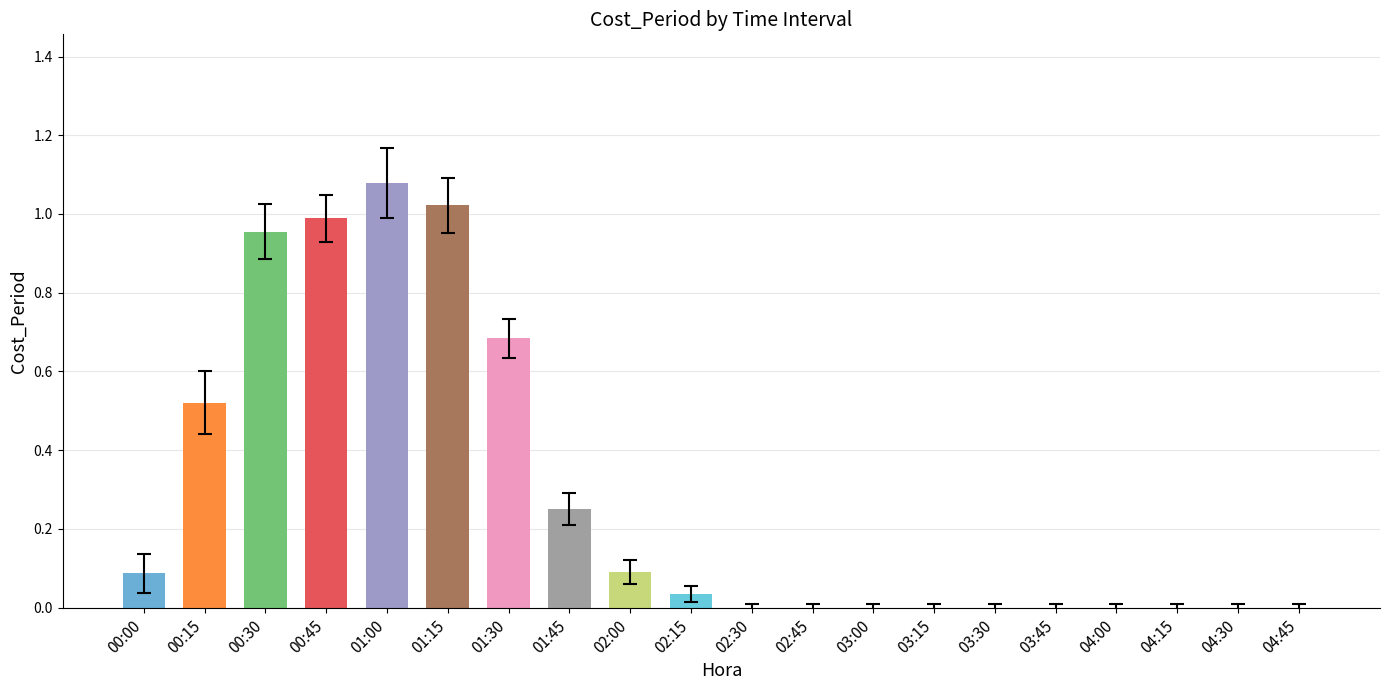

Which label corresponds to the smallest value in the chart?

02:30